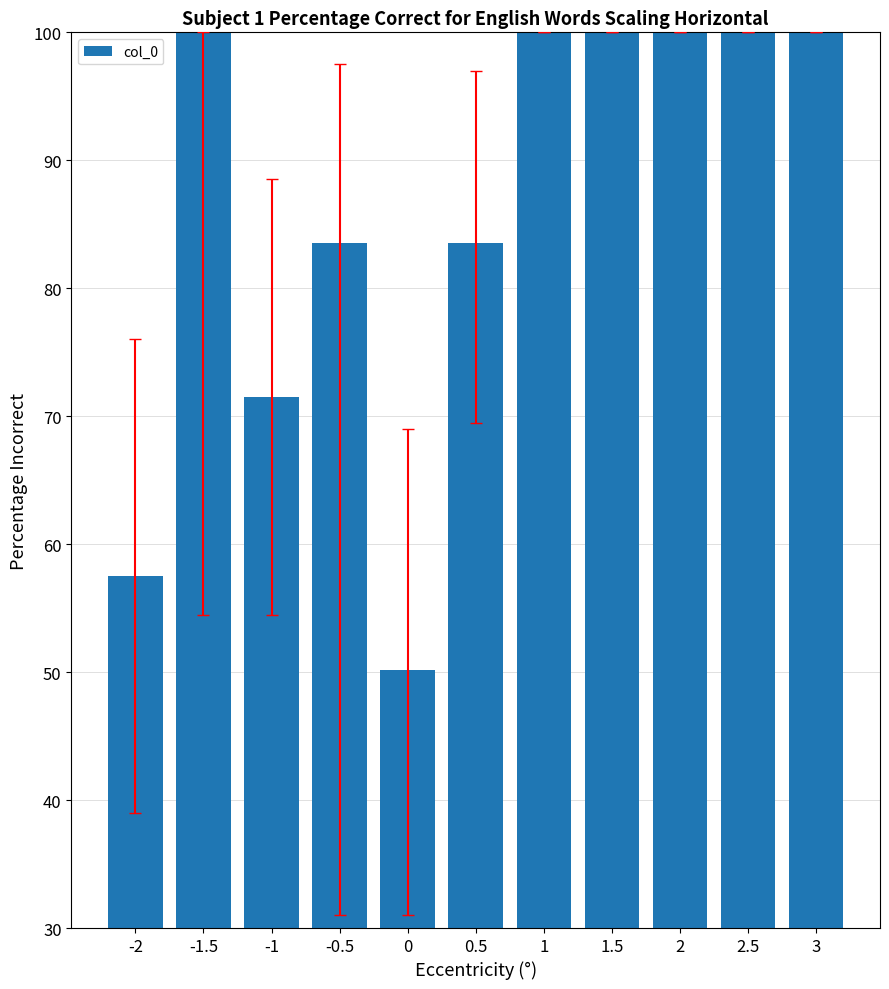

Is it true that the value at -2 is 57.5?

True